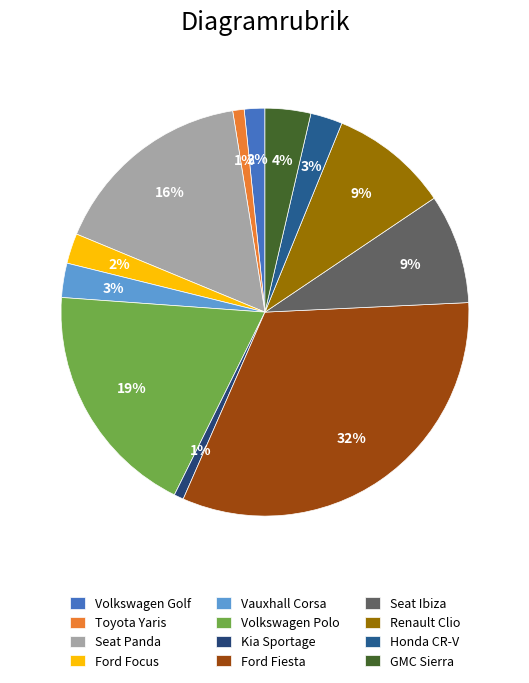

To the nearest percent, what is the average slice percentage?

8%